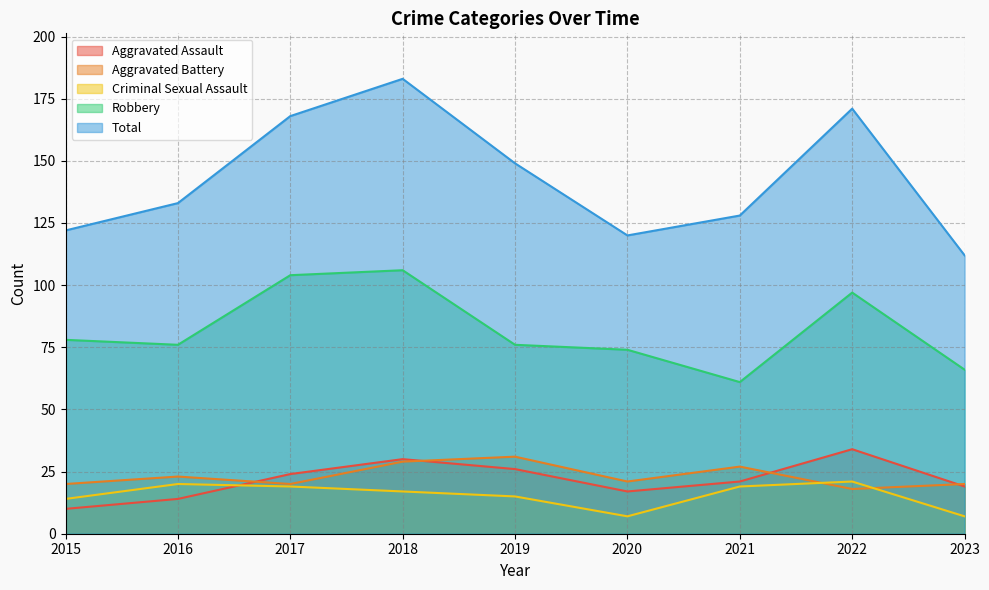

True or false: Aggravated Battery and Aggravated Assault intersect in this chart.

True